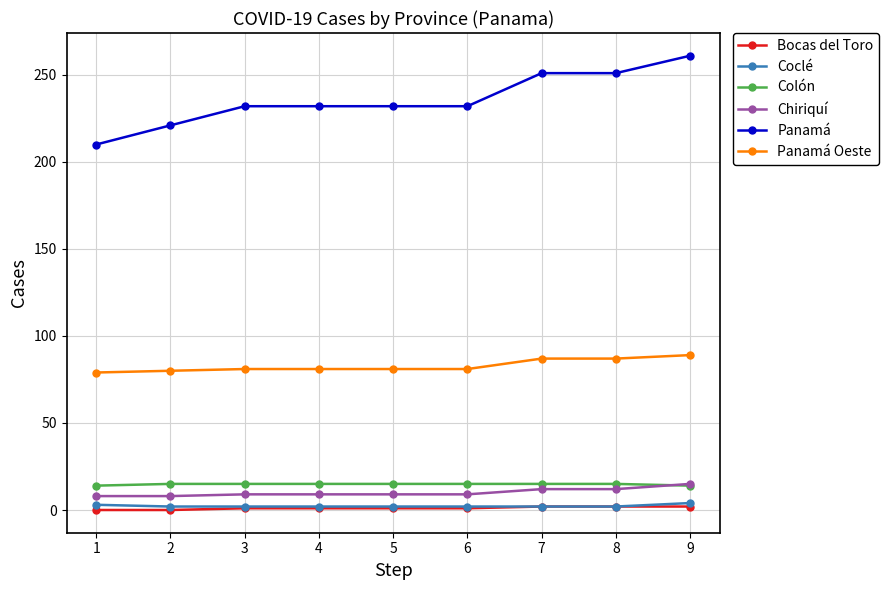

Which series has the largest total across all categories?

Panamá